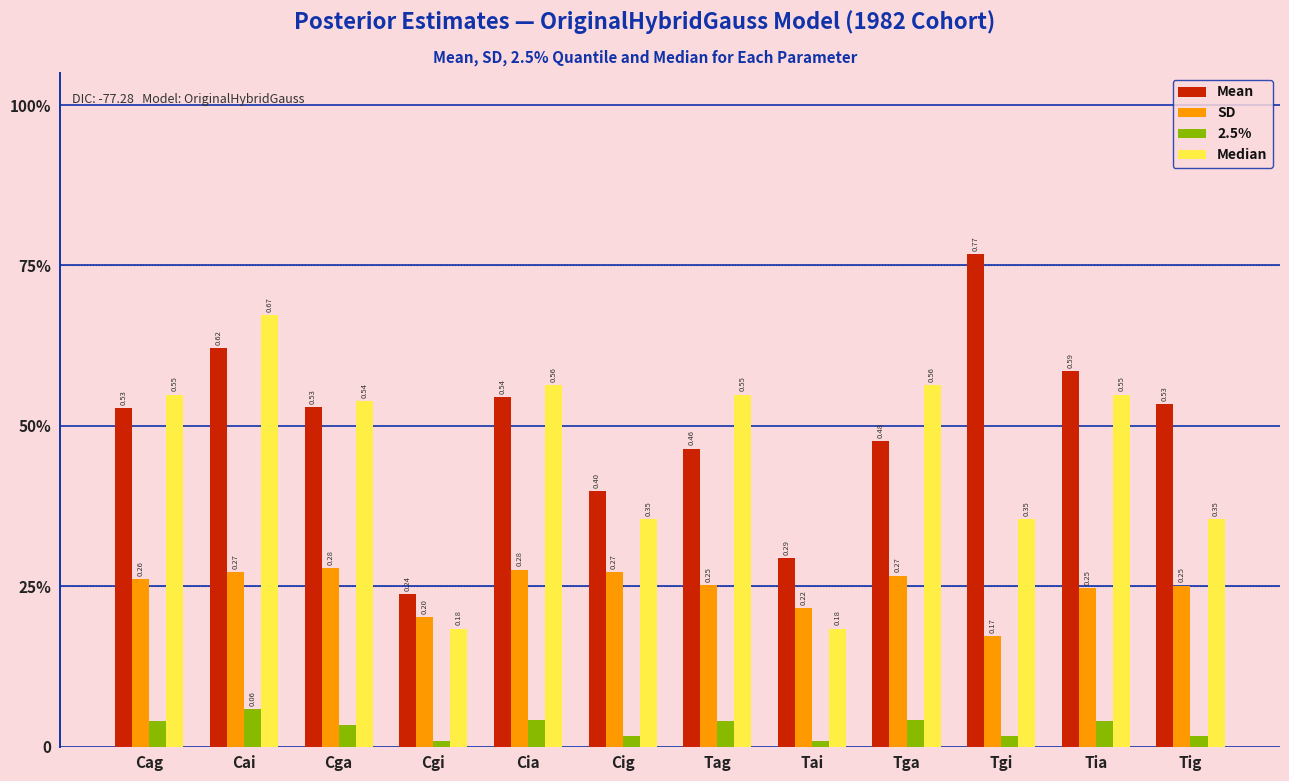

Does the chart contain any negative values?

No